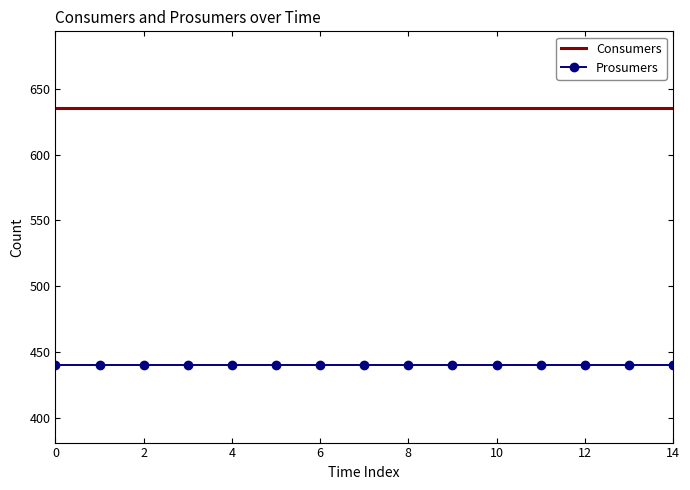

Which series has the largest total across all categories?

Consumers